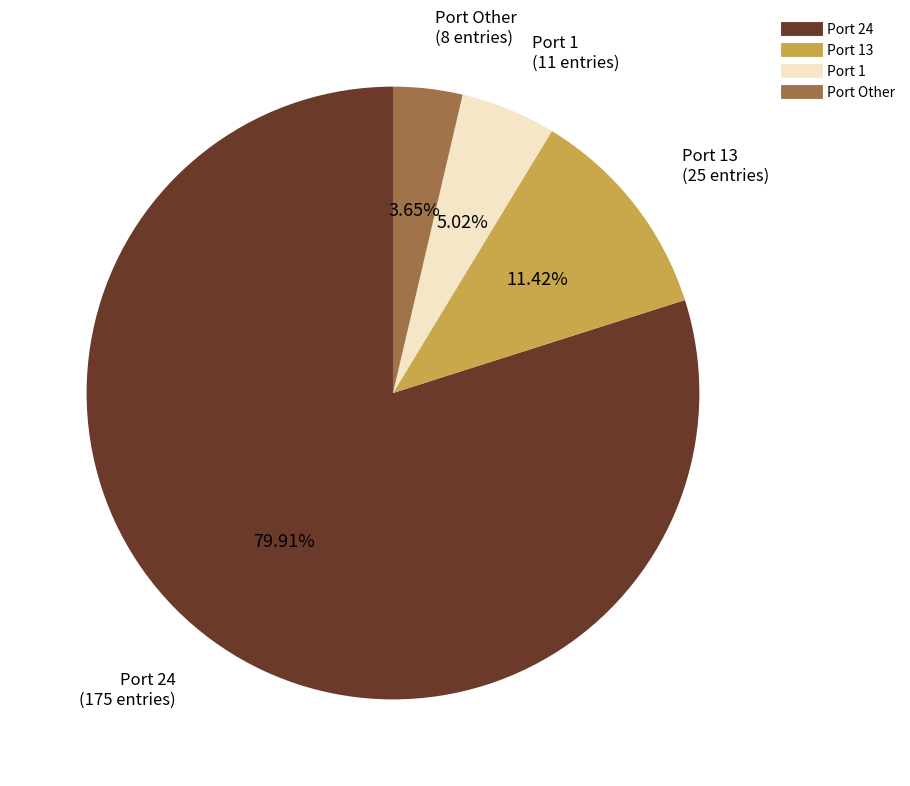

Does any single category account for the majority?

Yes